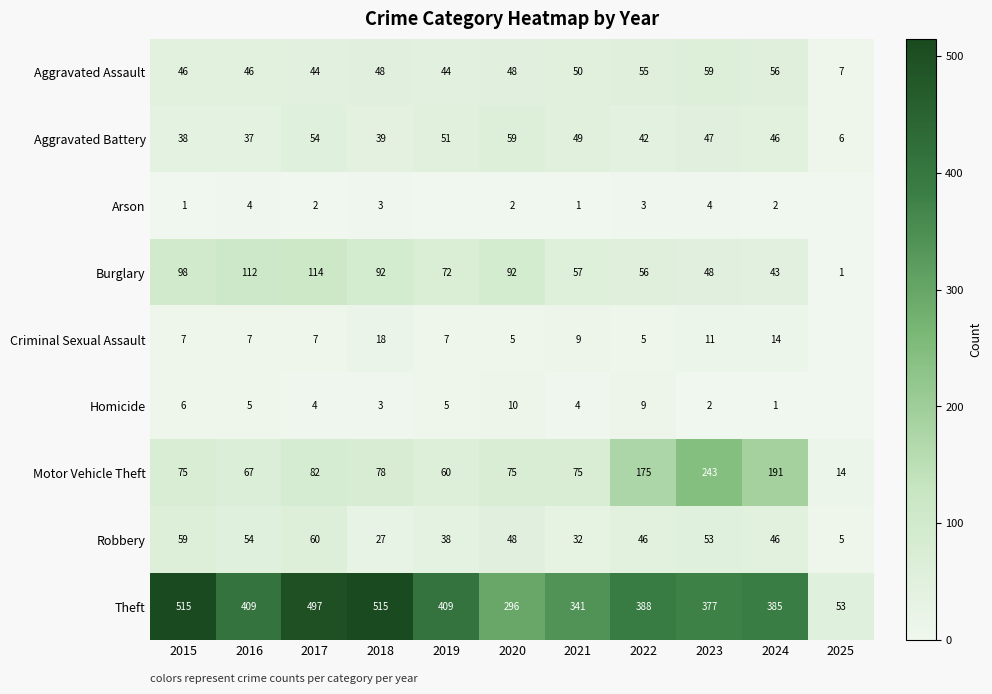

At how many categories does at least one series exceed 225?

10